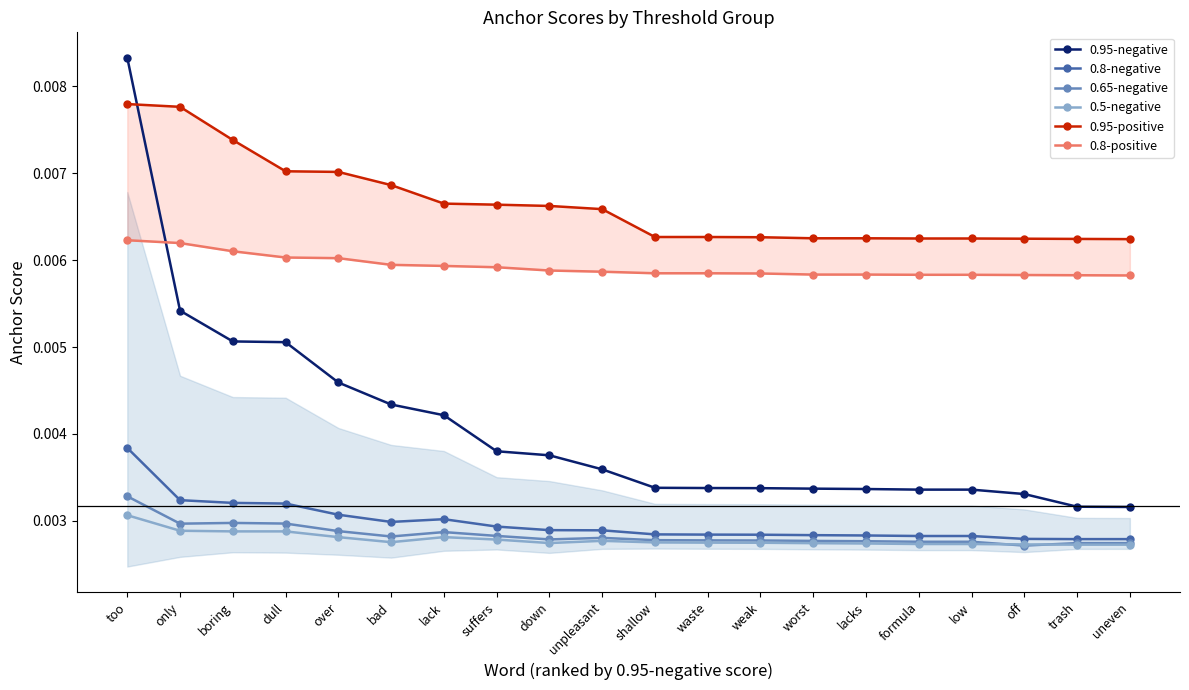

After their last crossing, which series has the higher values: 0.8-positive or 0.95-negative?

0.8-positive